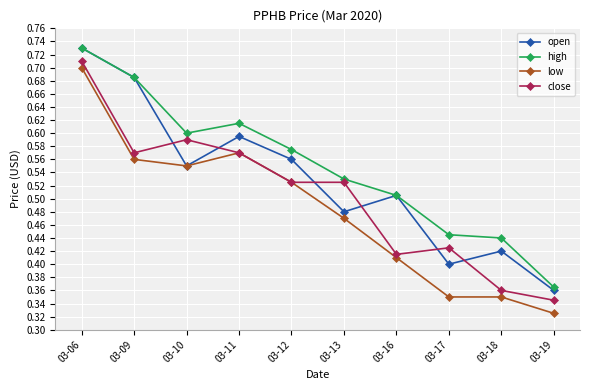

What are all the series names shown in the legend?

open, high, low, close